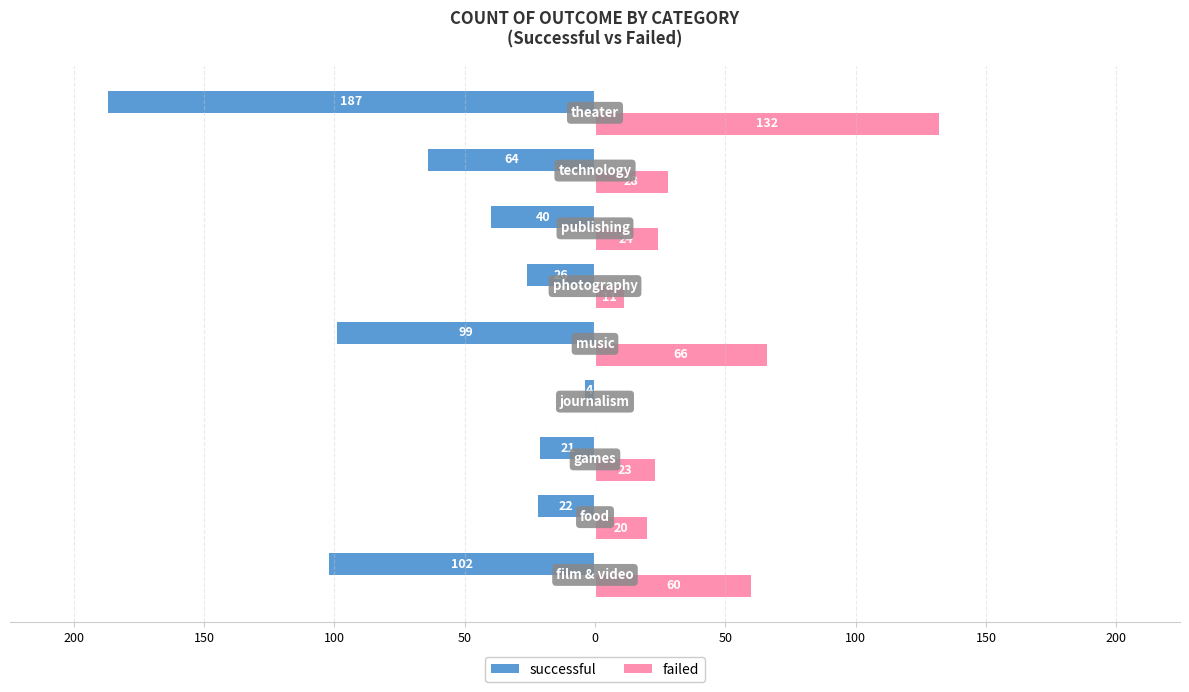

What is the value of the successful bar at the 2nd from the left?

-22